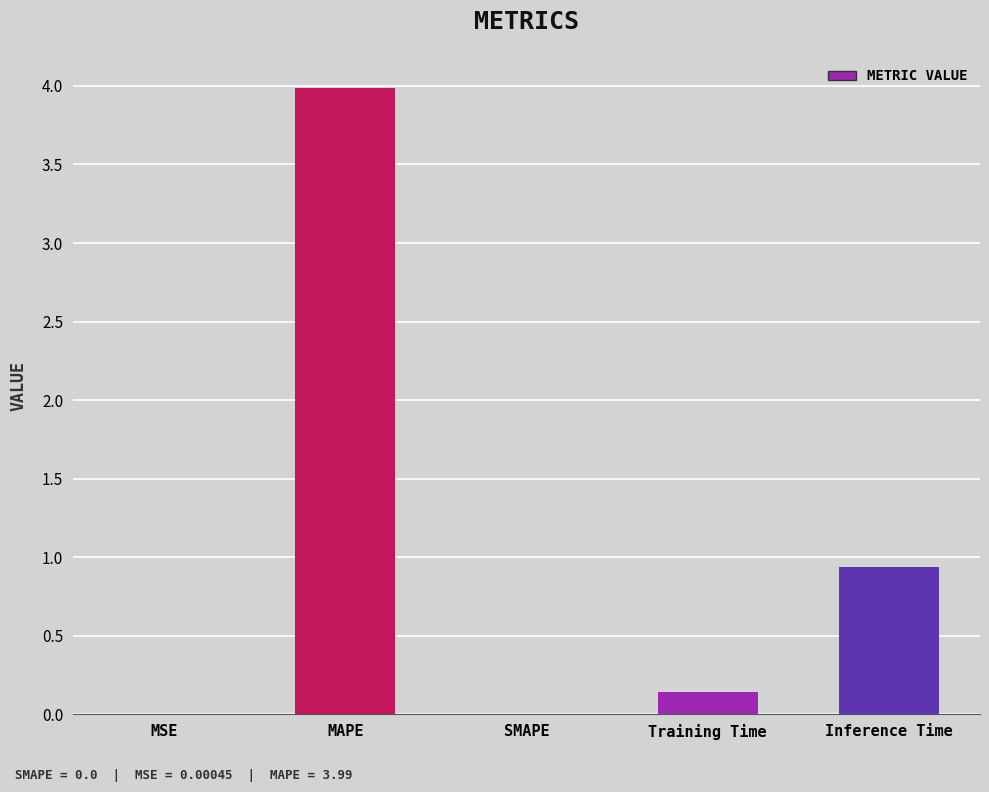

How many distinct data groups are displayed?

1